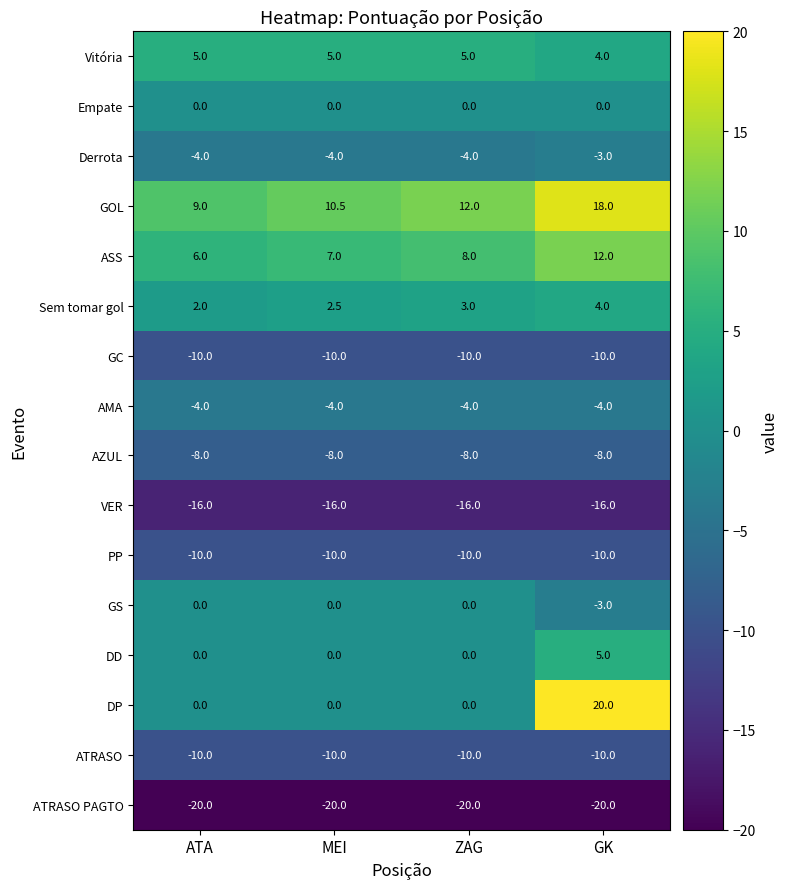

Which series has the largest total across all categories?

GOL